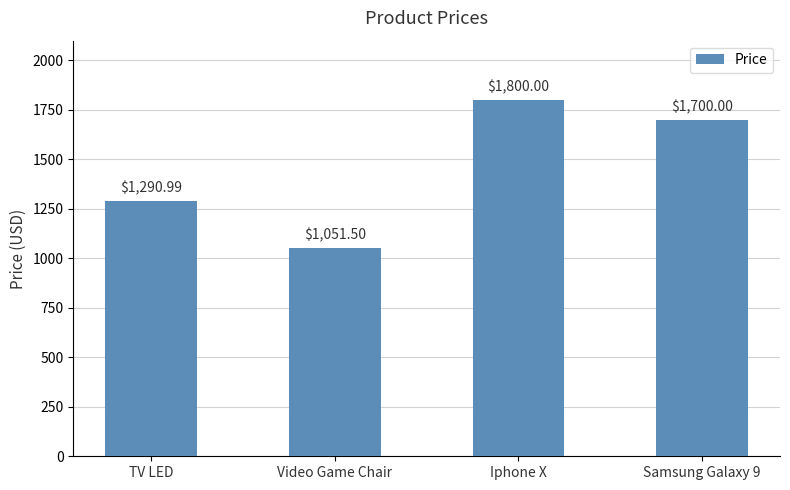

What position from the left is Samsung Galaxy 9?

4